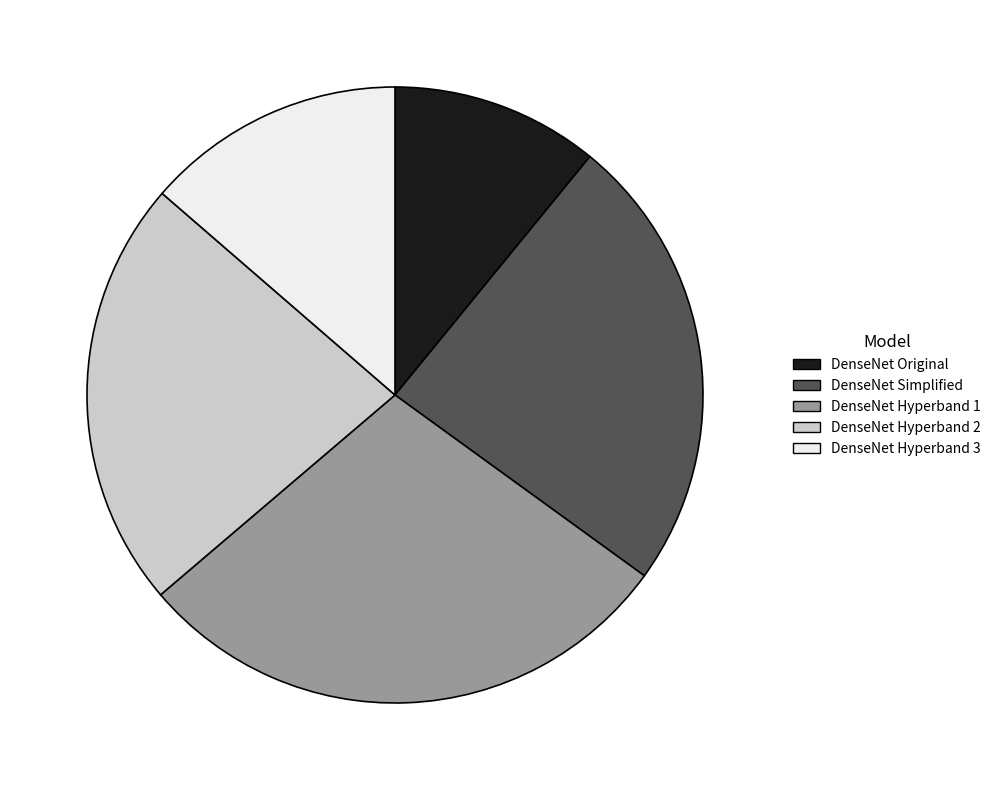

Is it true that DenseNet Hyperband 3 is 7% of the pie?

False